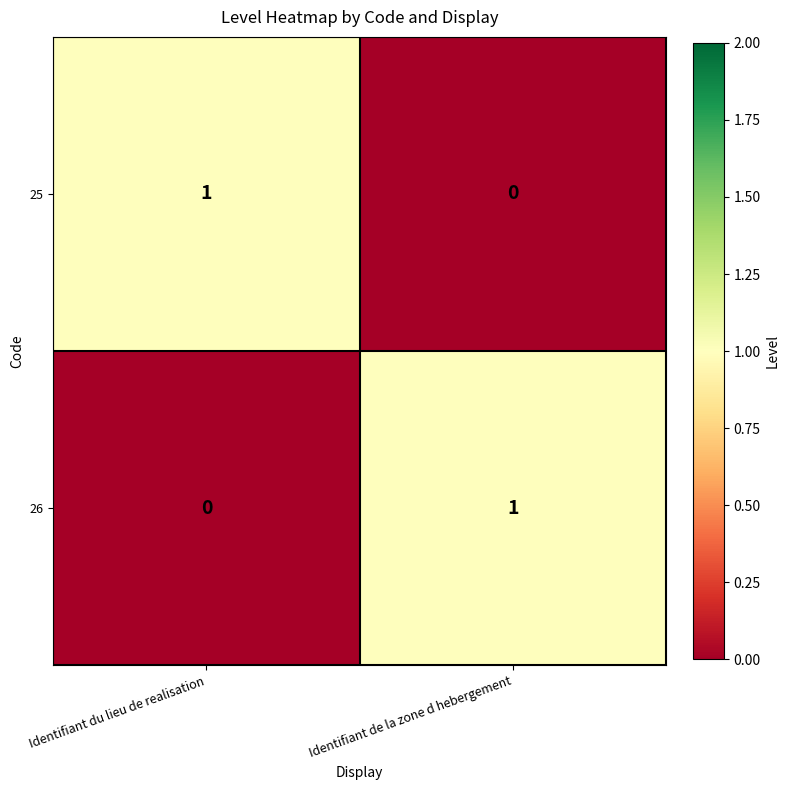

Reading left to right, transcribe all the data shown in this chart.

25: Identifiant du lieu de realisation=1	Identifiant de la zone d hebergement=0
26: Identifiant du lieu de realisation=0	Identifiant de la zone d hebergement=1